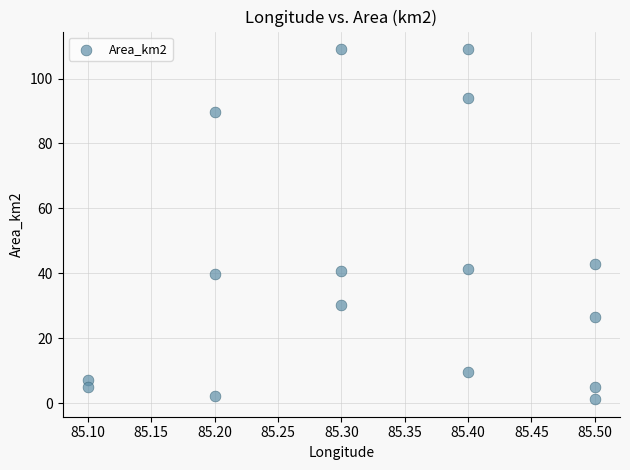

What Y value in the scatter plot is closest to 55?

42.8